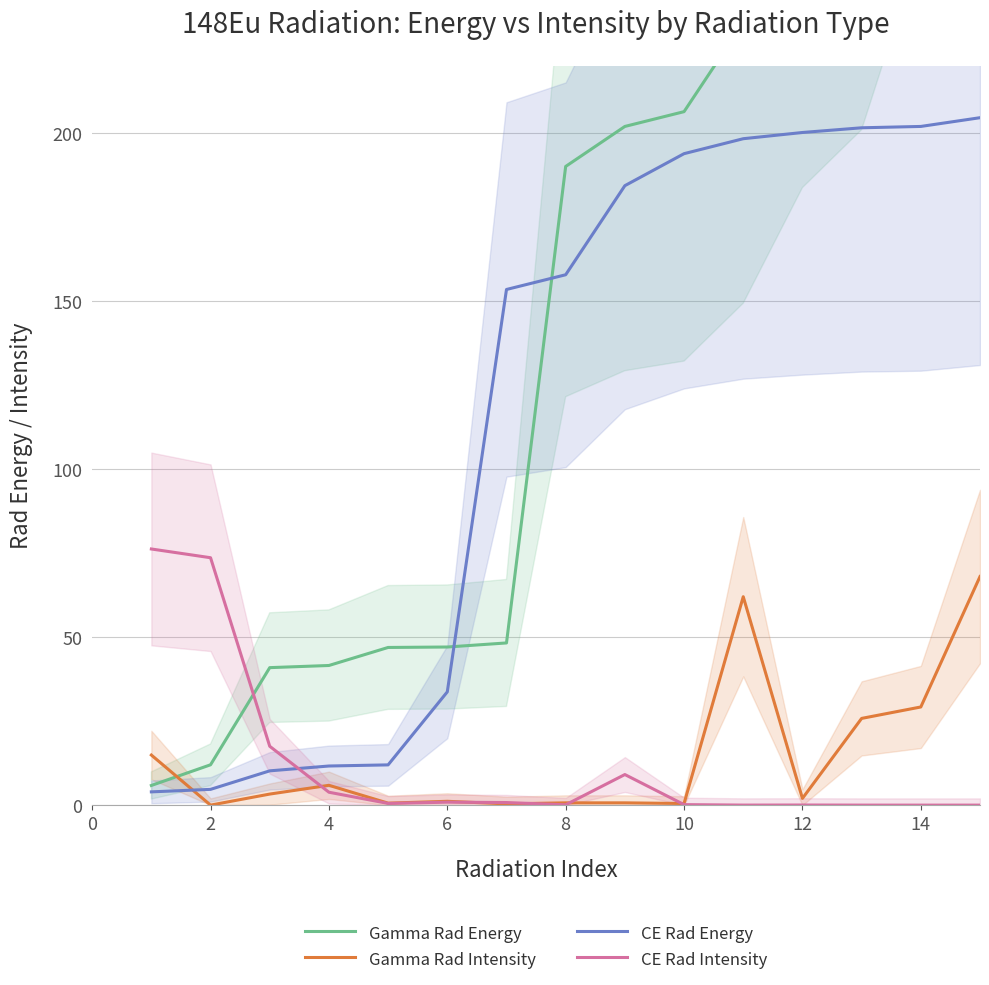

The CE Rad Energy series shows 71.2 at 14. True or false?

False